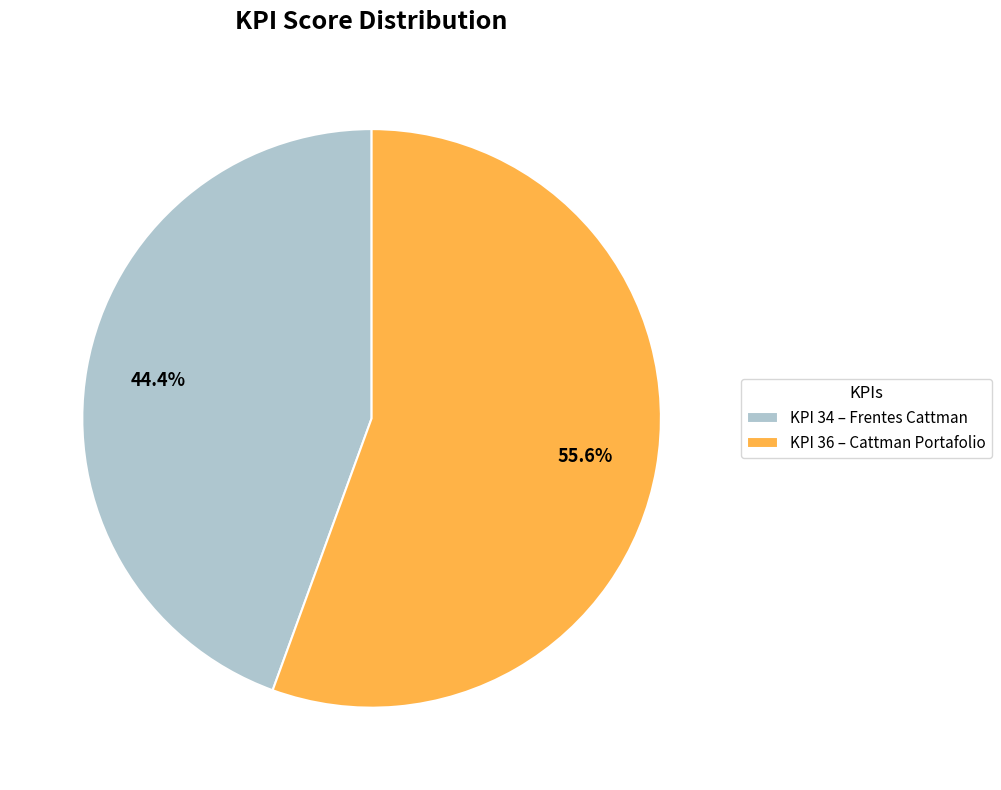

Rank the categories by value from highest to lowest.

KPI 36 – Cattman Portafolio, KPI 34 – Frentes Cattman